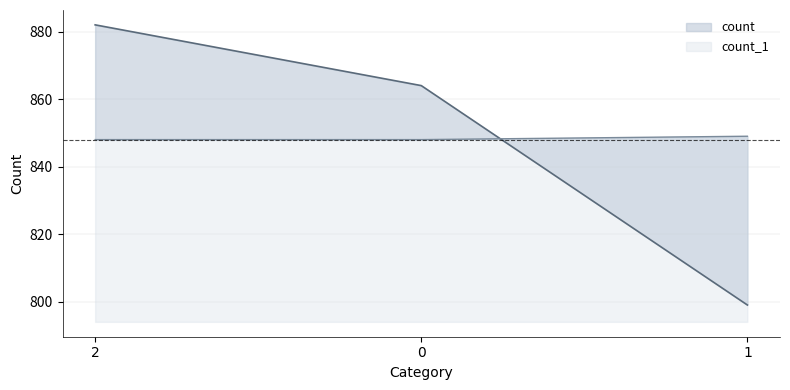

How many count_1 values are between 848 and 849?

3